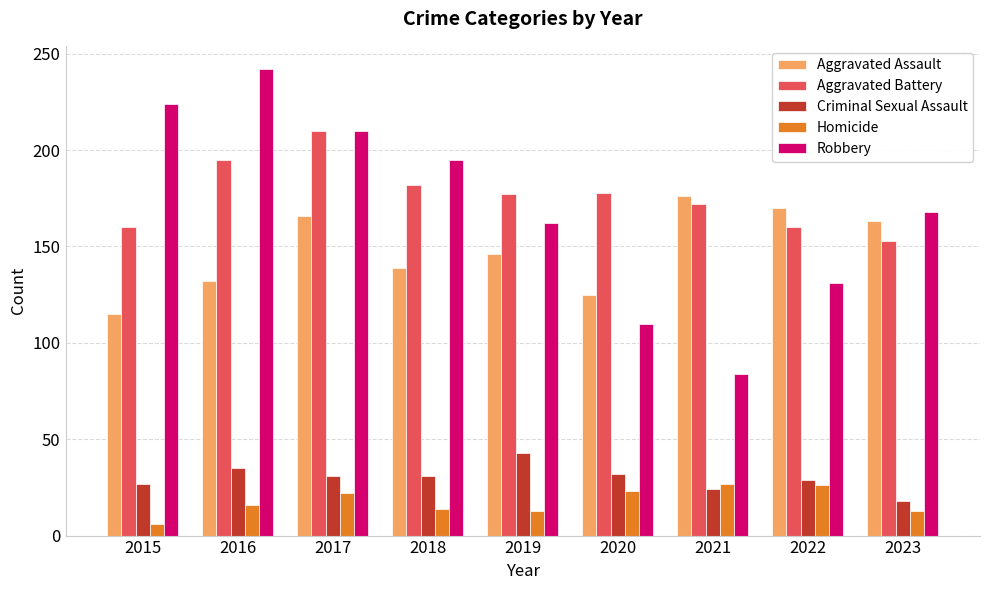

What is the value of the Homicide bar at the 8th from the left?

26